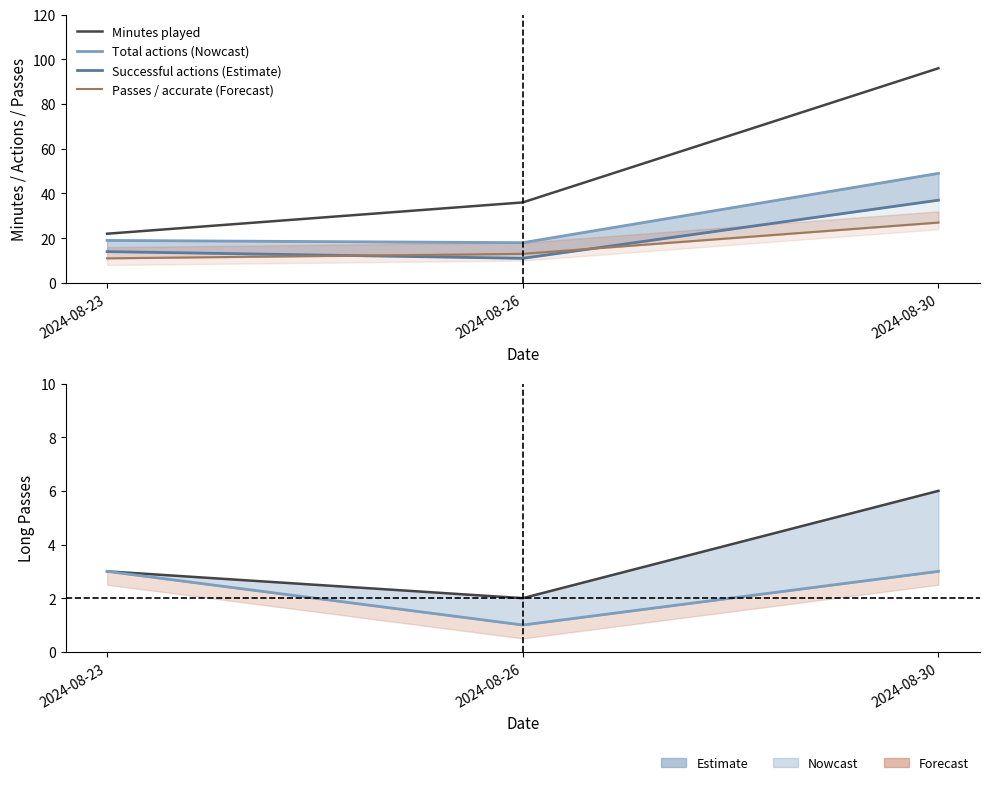

At which label does Total actions (Nowcast) reach its peak?

2024-08-30